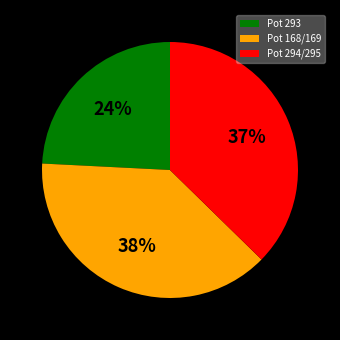

To the nearest percent, what is the average slice percentage?

33%